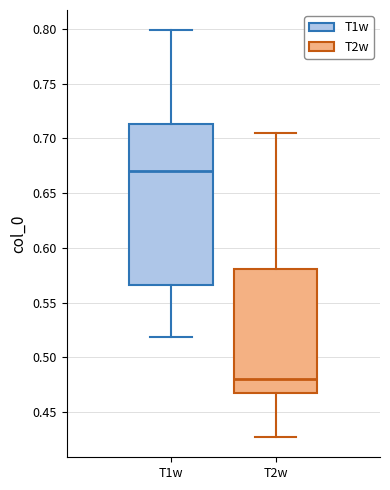

Reading left to right, transcribe this box plot: for each box, give where its median line is, the range the box spans, and where its two whiskers end, as read against the y-axis. The values are not printed on the chart, so give them approximately, as read against the axis.

T1w: median 0.670, box 0.565 to 0.715, whiskers 0.520 to 0.800
T2w: median 0.480, box 0.465 to 0.580, whiskers 0.425 to 0.705